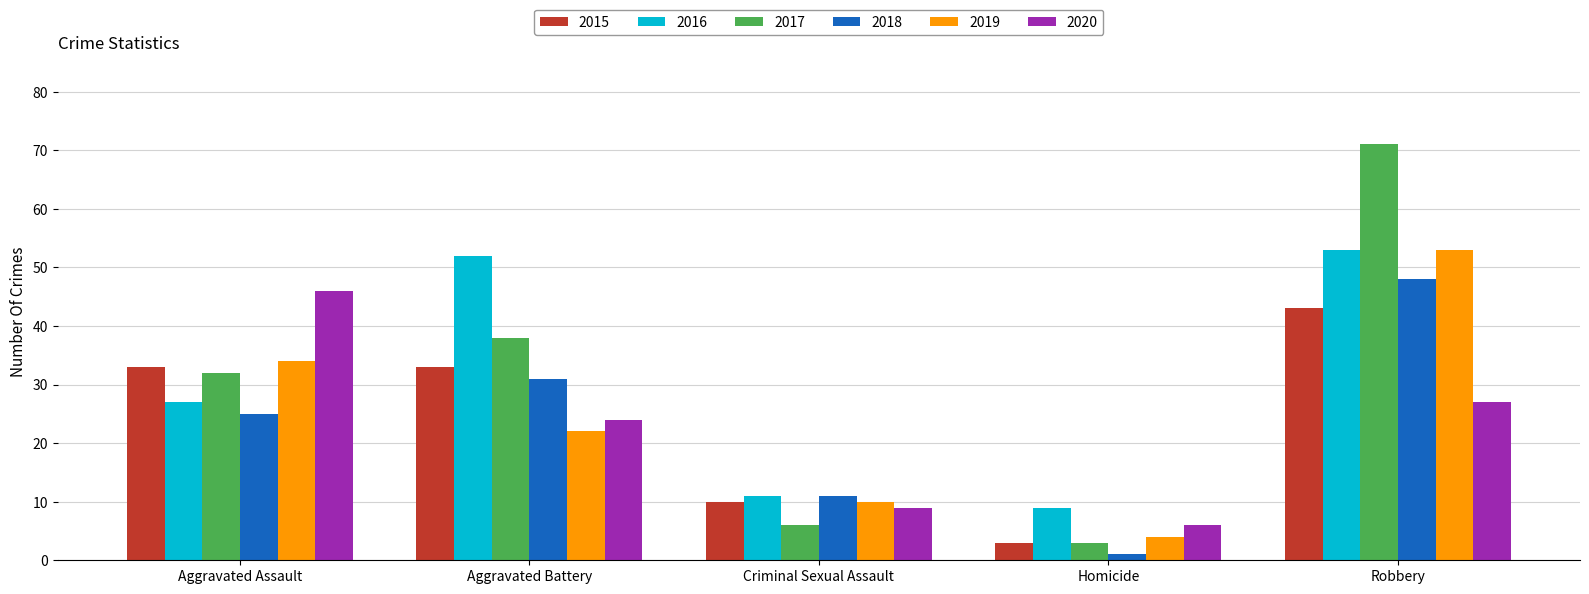

Read the 2020 value at Aggravated Battery, to the nearest 5.

25